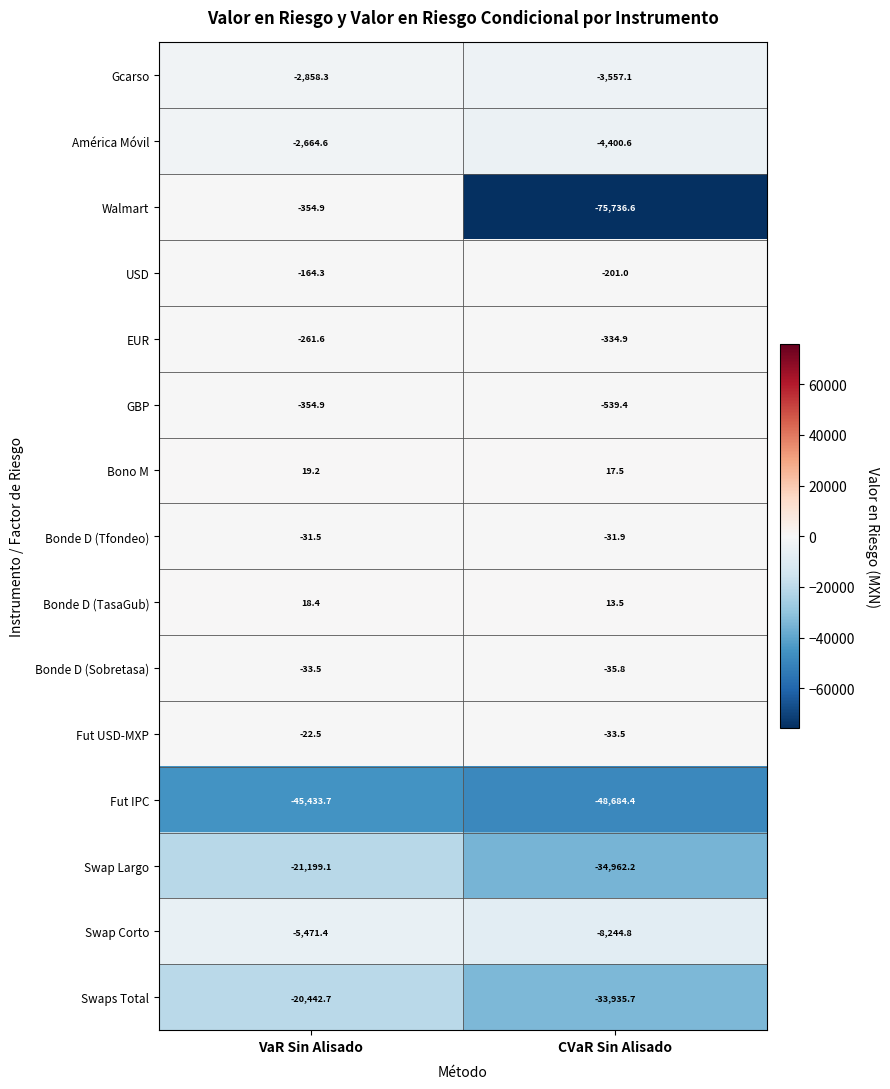

At which category does the chart reach its peak across all series?

VaR Sin Alisado